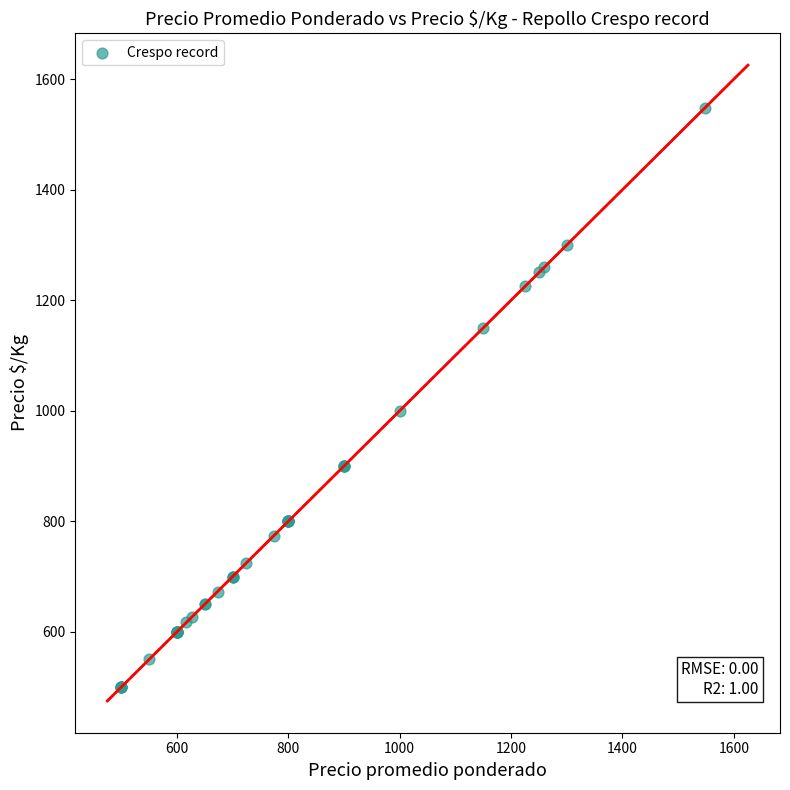

What Y value in the scatter plot is closest to 1024?

1000